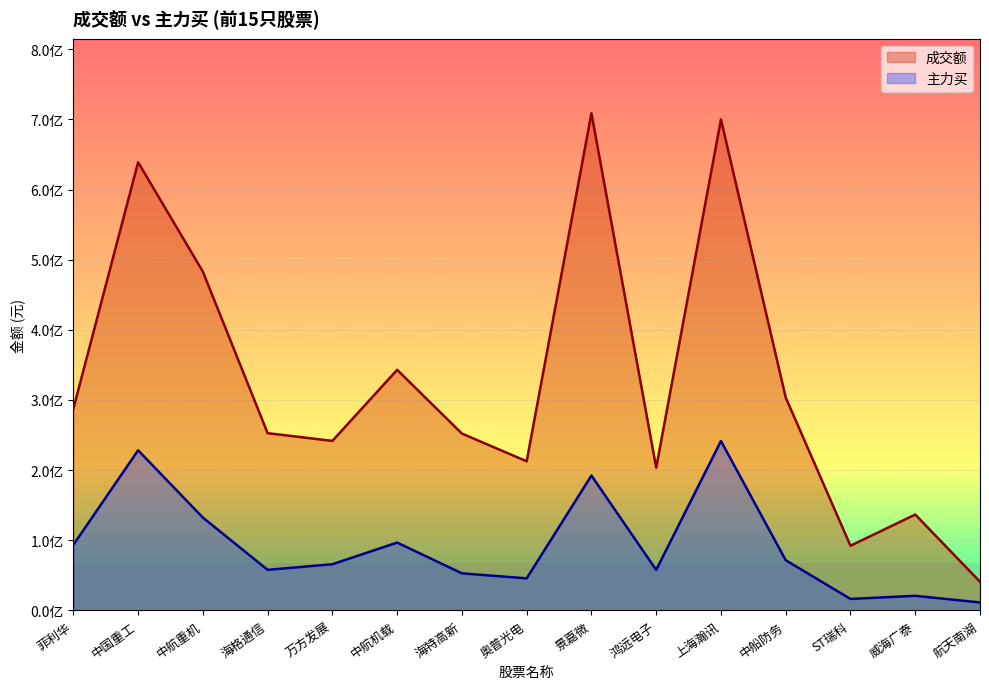

Which category has the highest value in the 主力买 series?

上海瀚讯